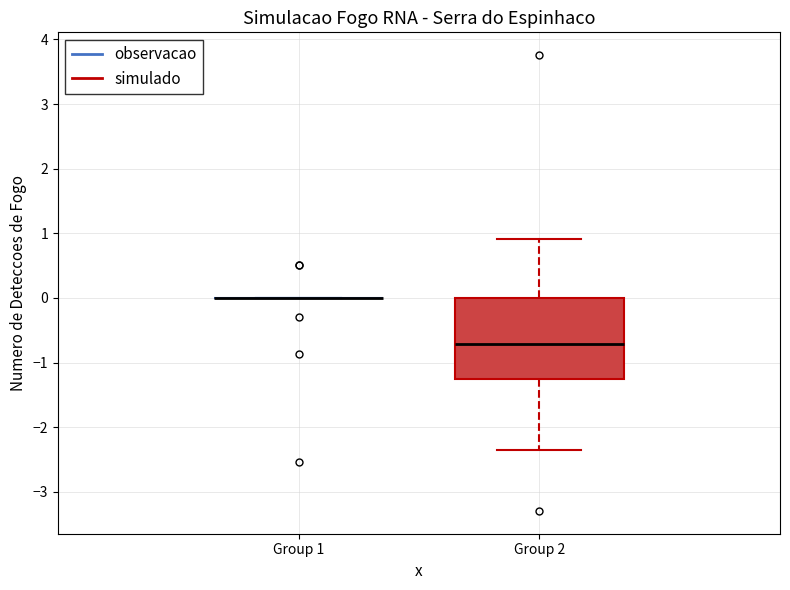

Which box is the tallest, from its lower edge to its upper edge?

Group 2